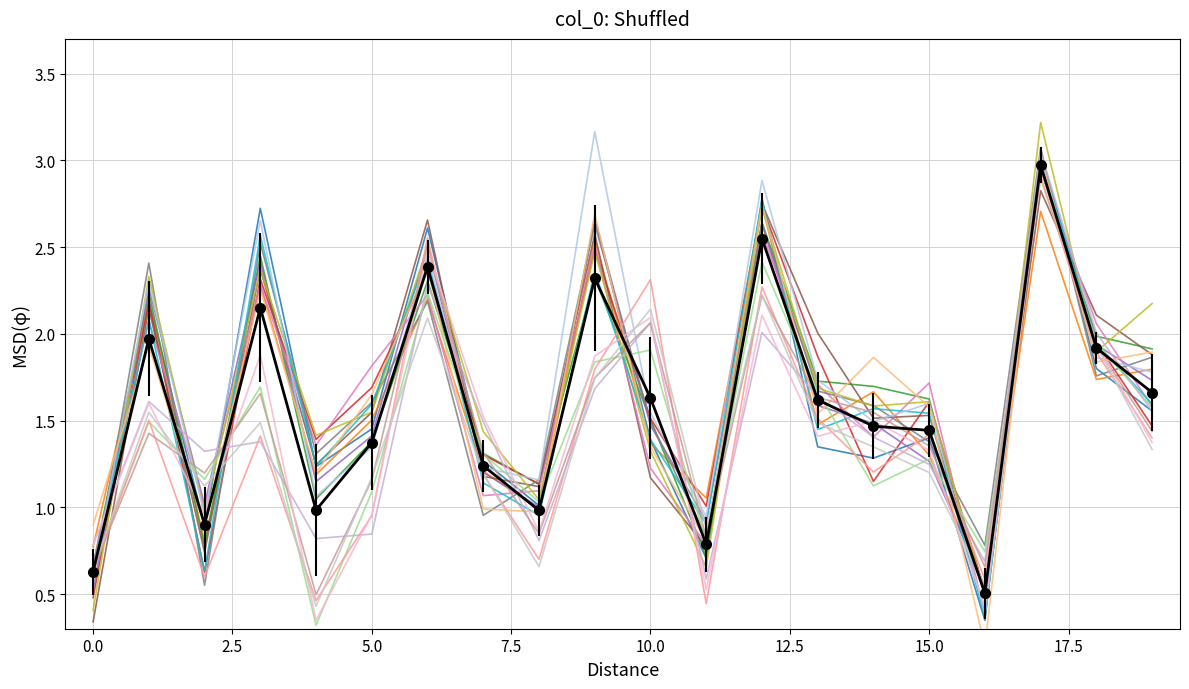

Where is col_1 nearest to the value 1?

8